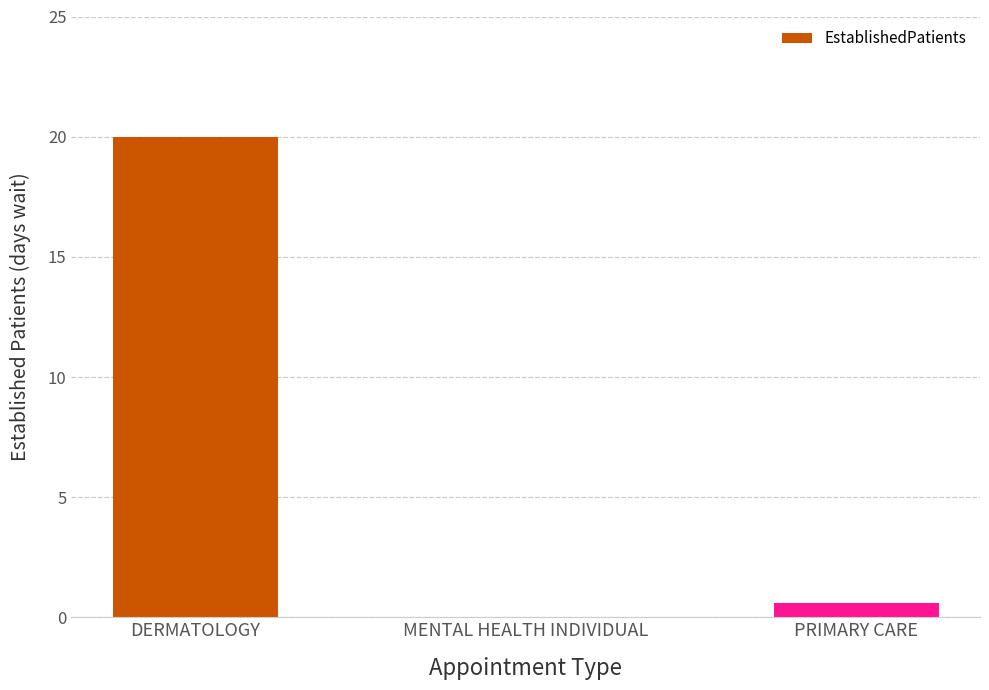

What is the sum of the values at MENTAL HEALTH INDIVIDUAL and PRIMARY CARE?

0.6